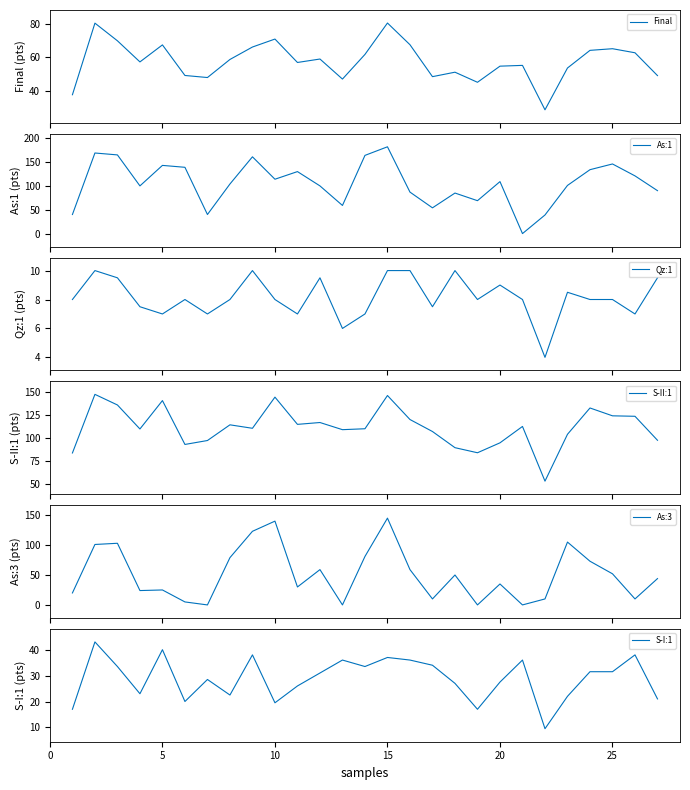

What is the maximum value for As:3?

145